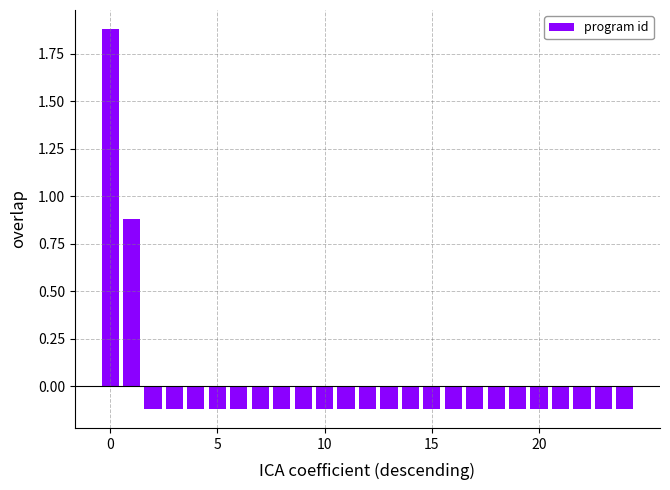

What is the difference between the second highest and minimum values?

1.0